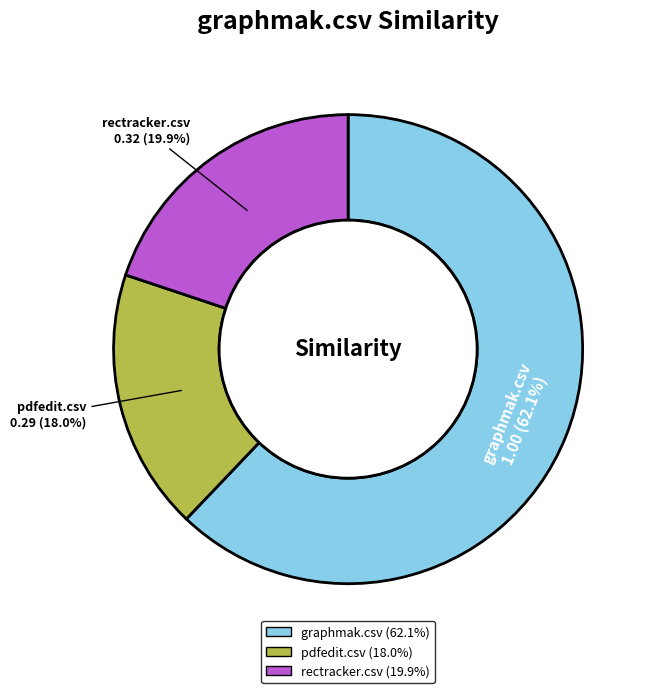

How many slices are in this pie chart?

3